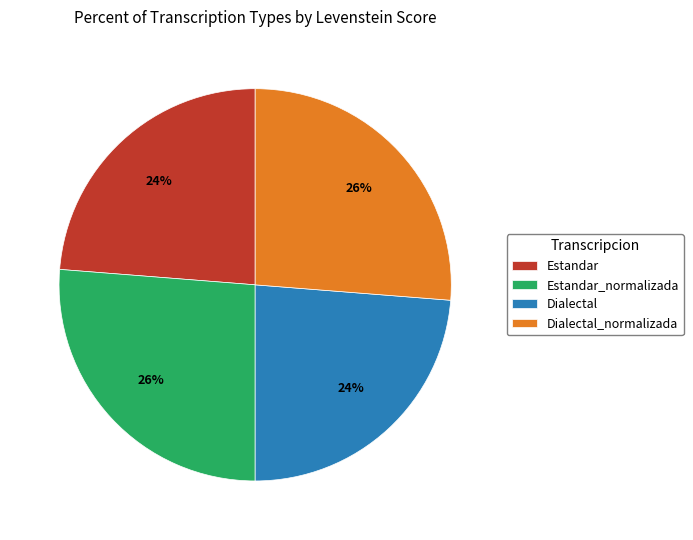

To the nearest percent, what is the average slice percentage?

25%